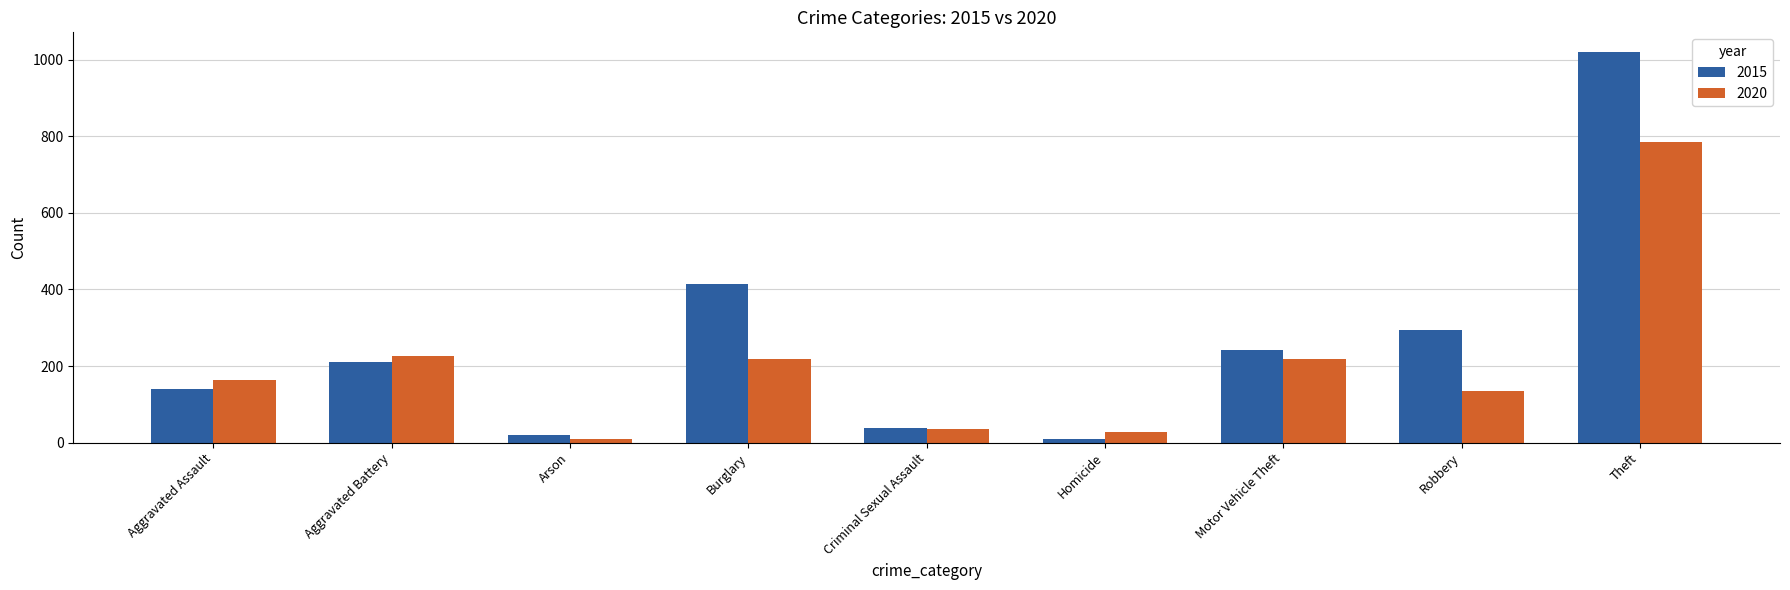

Reading left to right, extract all data points from this chart.

2015: 141	210	19	413	38	10	243	295	1020
2020: 164	226	9	218	36	29	218	136	785